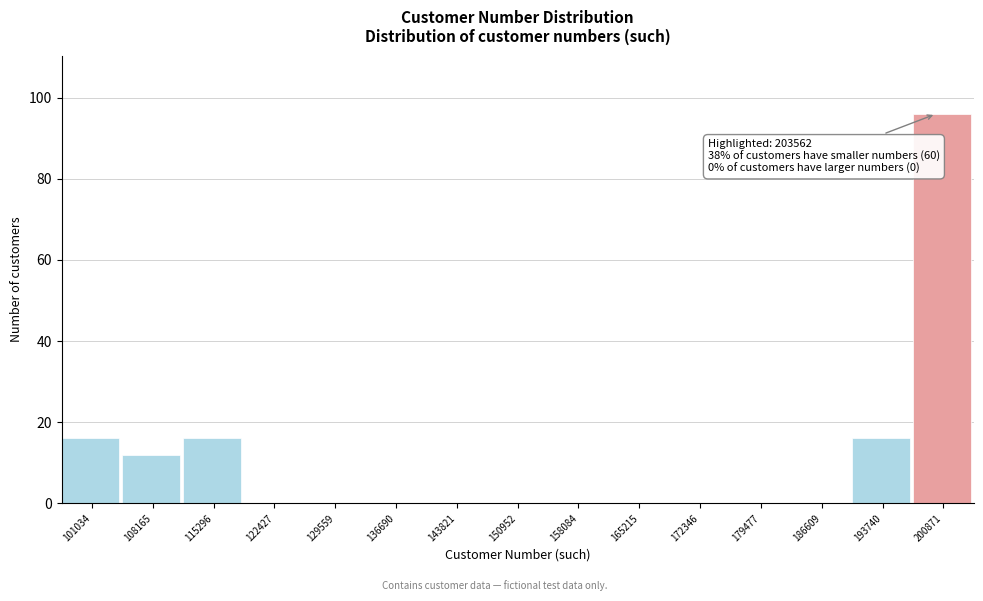

Reading left to right, what are all the values shown in this chart?

101034=16	108165=12	115296=16	122427=0	129559=0	136690=0	143821=0	150952=0	158084=0	165215=0	172346=0	179477=0	186609=0	193740=16	200871=96